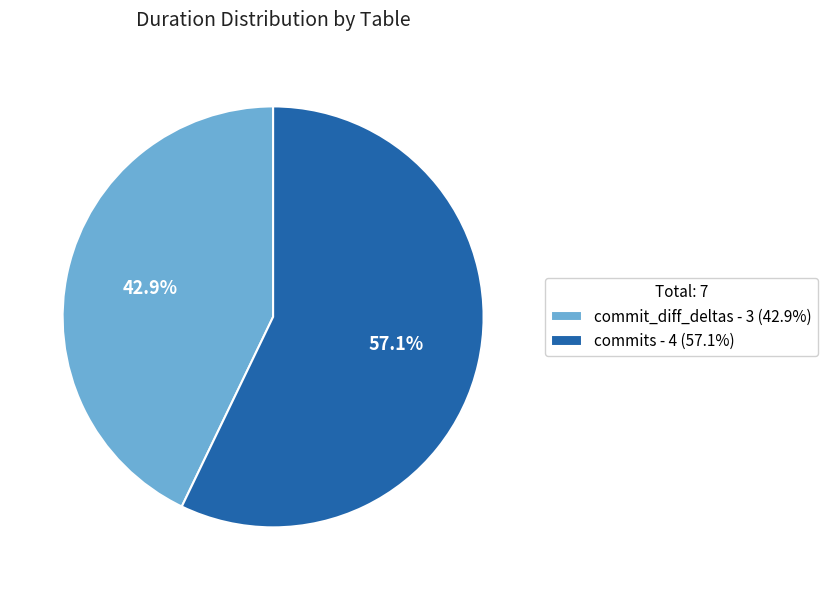

Which slice is the largest?

commits